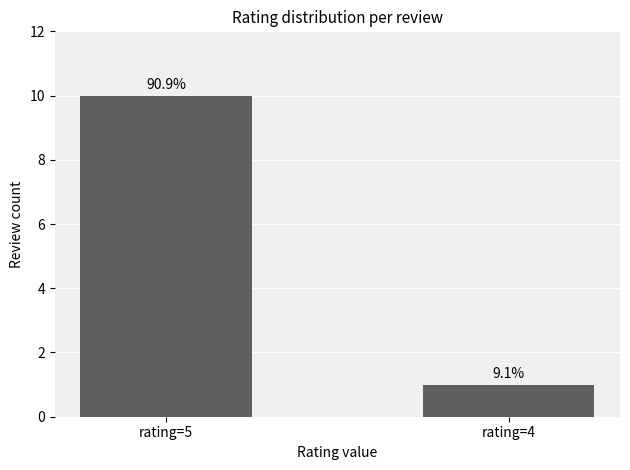

At which label is the value closest to 5?

rating=4